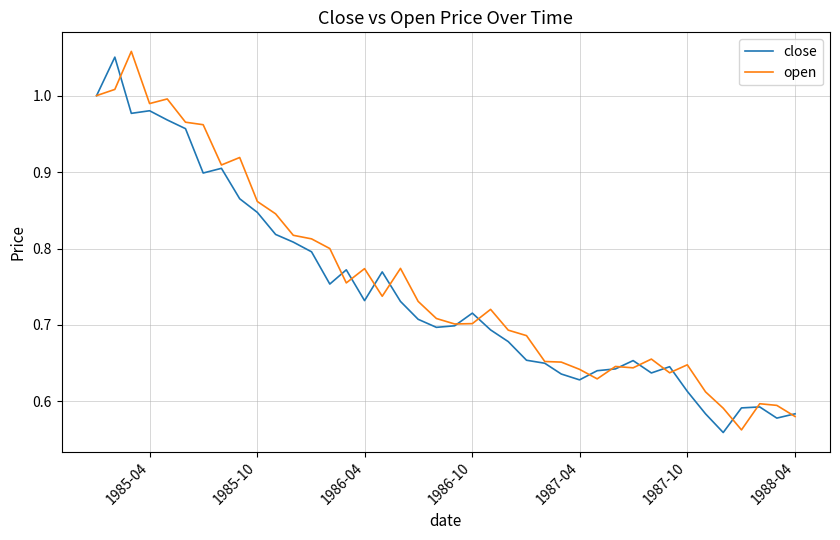

Does the chart display data point markers on the line(s)?

No